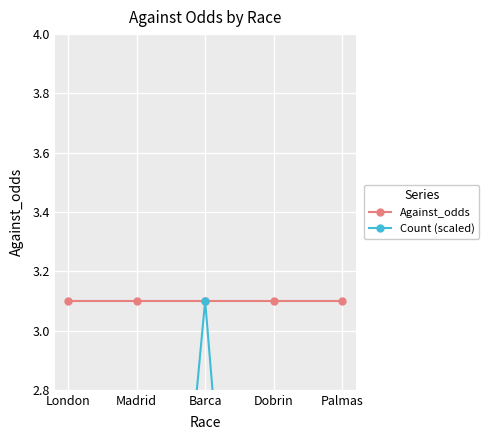

What is the difference between the highest and lowest values at Dobrin?

2.8